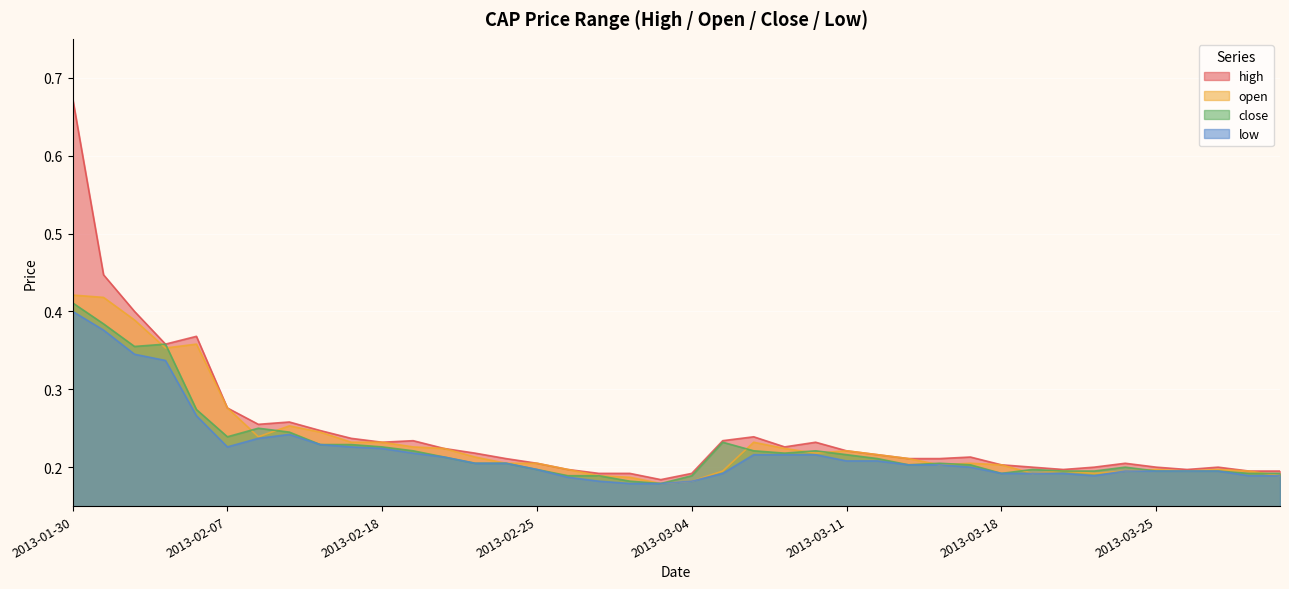

Reading left to right, extract all data points from this chart.

high: 2013-01-30=0.7	2013-01-31=0.4	2013-02-04=0.4	2013-02-05=0.4	2013-02-06=0.4	2013-02-07=0.3	2013-02-08=0.3	2013-02-13=0.3	2013-02-14=0.2	2013-02-15=0.2	2013-02-18=0.2	2013-02-19=0.2	2013-02-20=0.2	2013-02-21=0.2	2013-02-22=0.2	2013-02-25=0.2	2013-02-26=0.2	2013-02-27=0.2	2013-02-28=0.2	2013-03-01=0.2	2013-03-04=0.2	2013-03-05=0.2	2013-03-06=0.2	2013-03-07=0.2	2013-03-08=0.2	2013-03-11=0.2	2013-03-12=0.2	2013-03-13=0.2	2013-03-14=0.2	2013-03-15=0.2	2013-03-18=0.2	2013-03-19=0.2	2013-03-20=0.2	2013-03-21=0.2	2013-03-22=0.2	2013-03-25=0.2	2013-03-26=0.2	2013-03-27=0.2	2013-03-28=0.2	2013-03-29=0.2
open: 2013-01-30=0.4	2013-01-31=0.4	2013-02-04=0.4	2013-02-05=0.4	2013-02-06=0.4	2013-02-07=0.3	2013-02-08=0.2	2013-02-13=0.3	2013-02-14=0.2	2013-02-15=0.2	2013-02-18=0.2	2013-02-19=0.2	2013-02-20=0.2	2013-02-21=0.2	2013-02-22=0.2	2013-02-25=0.2	2013-02-26=0.2	2013-02-27=0.2	2013-02-28=0.2	2013-03-01=0.2	2013-03-04=0.2	2013-03-05=0.2	2013-03-06=0.2	2013-03-07=0.2	2013-03-08=0.2	2013-03-11=0.2	2013-03-12=0.2	2013-03-13=0.2	2013-03-14=0.2	2013-03-15=0.2	2013-03-18=0.2	2013-03-19=0.2	2013-03-20=0.2	2013-03-21=0.2	2013-03-22=0.2	2013-03-25=0.2	2013-03-26=0.2	2013-03-27=0.2	2013-03-28=0.2	2013-03-29=0.2
close: 2013-01-30=0.4	2013-01-31=0.4	2013-02-04=0.4	2013-02-05=0.4	2013-02-06=0.3	2013-02-07=0.2	2013-02-08=0.2	2013-02-13=0.2	2013-02-14=0.2	2013-02-15=0.2	2013-02-18=0.2	2013-02-19=0.2	2013-02-20=0.2	2013-02-21=0.2	2013-02-22=0.2	2013-02-25=0.2	2013-02-26=0.2	2013-02-27=0.2	2013-02-28=0.2	2013-03-01=0.2	2013-03-04=0.2	2013-03-05=0.2	2013-03-06=0.2	2013-03-07=0.2	2013-03-08=0.2	2013-03-11=0.2	2013-03-12=0.2	2013-03-13=0.2	2013-03-14=0.2	2013-03-15=0.2	2013-03-18=0.2	2013-03-19=0.2	2013-03-20=0.2	2013-03-21=0.2	2013-03-22=0.2	2013-03-25=0.2	2013-03-26=0.2	2013-03-27=0.2	2013-03-28=0.2	2013-03-29=0.2
low: 2013-01-30=0.4	2013-01-31=0.4	2013-02-04=0.3	2013-02-05=0.3	2013-02-06=0.3	2013-02-07=0.2	2013-02-08=0.2	2013-02-13=0.2	2013-02-14=0.2	2013-02-15=0.2	2013-02-18=0.2	2013-02-19=0.2	2013-02-20=0.2	2013-02-21=0.2	2013-02-22=0.2	2013-02-25=0.2	2013-02-26=0.2	2013-02-27=0.2	2013-02-28=0.2	2013-03-01=0.2	2013-03-04=0.2	2013-03-05=0.2	2013-03-06=0.2	2013-03-07=0.2	2013-03-08=0.2	2013-03-11=0.2	2013-03-12=0.2	2013-03-13=0.2	2013-03-14=0.2	2013-03-15=0.2	2013-03-18=0.2	2013-03-19=0.2	2013-03-20=0.2	2013-03-21=0.2	2013-03-22=0.2	2013-03-25=0.2	2013-03-26=0.2	2013-03-27=0.2	2013-03-28=0.2	2013-03-29=0.2